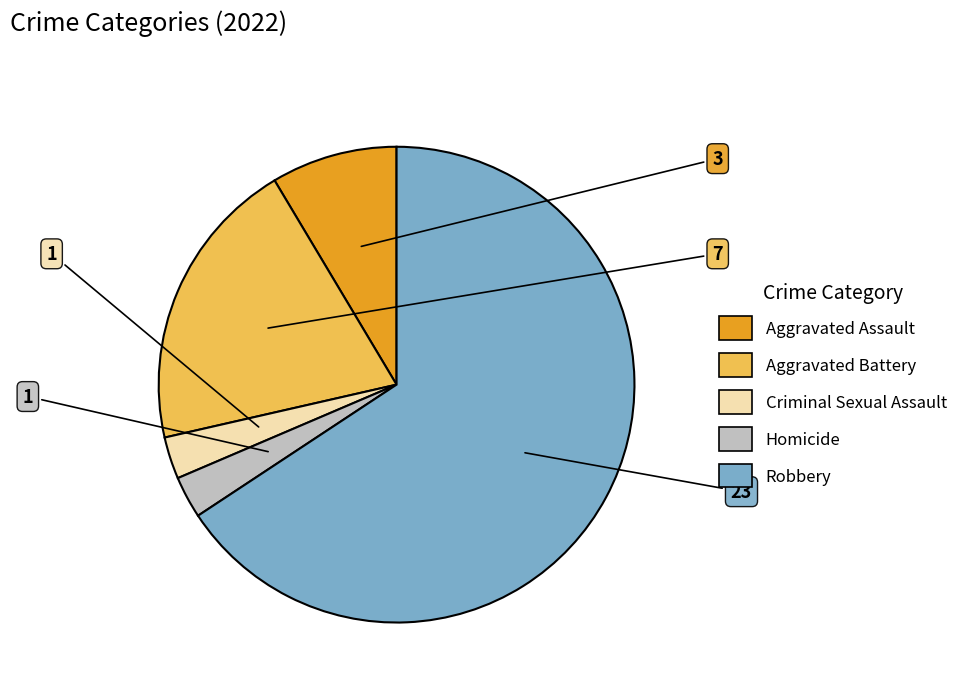

What is the largest slice in the pie chart?

Robbery